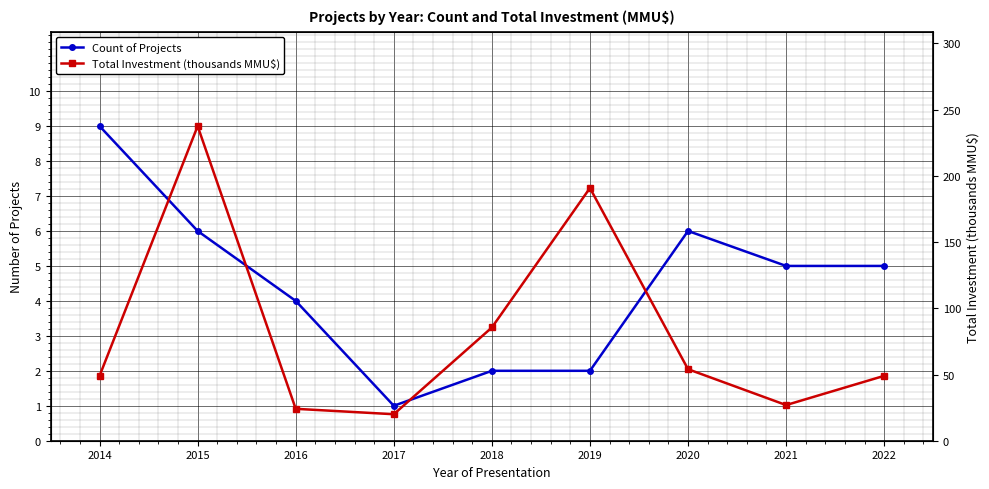

What is the spread (max minus min) of values at 2015?

231.6